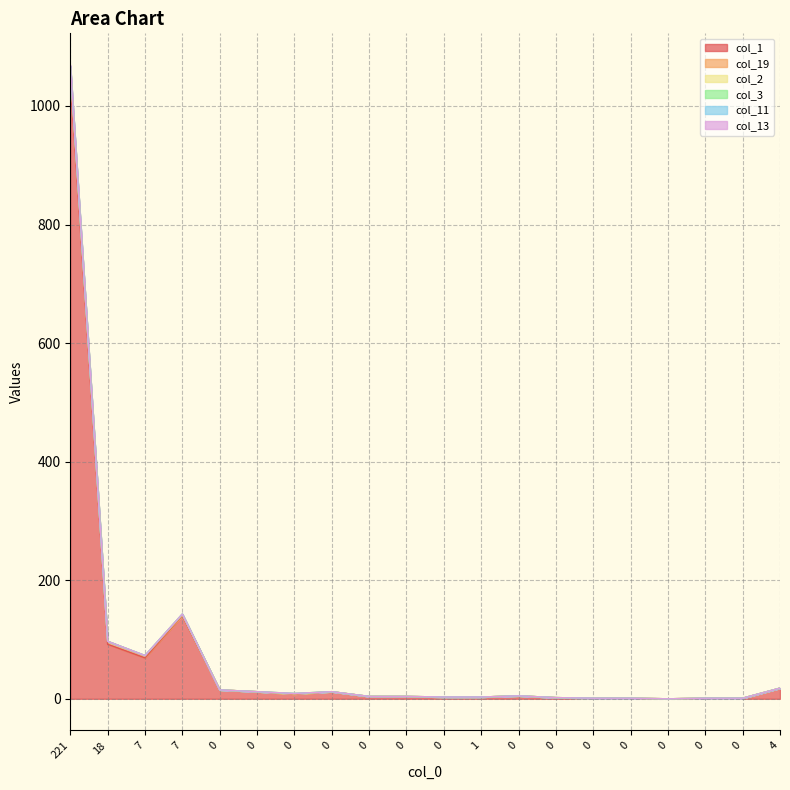

What is the maximum value shown in the chart?

1069